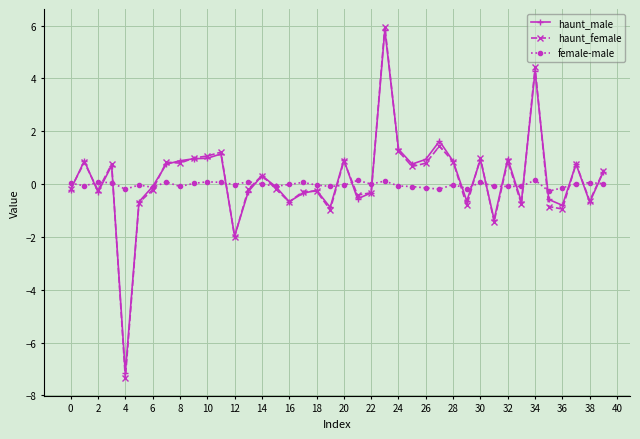

What is the sum of all haunt_male values?

7.8